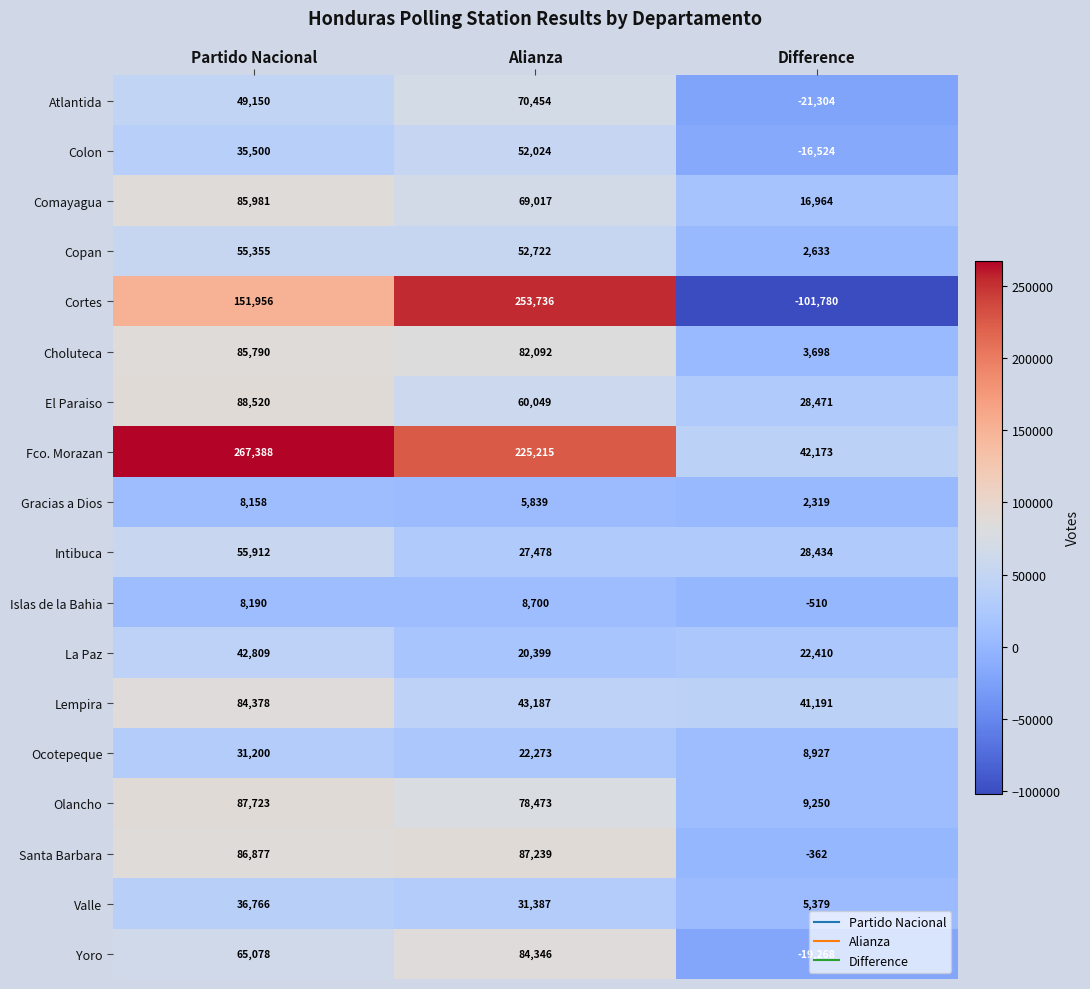

Where is Santa Barbara nearest to the value 43438?

Partido Nacional